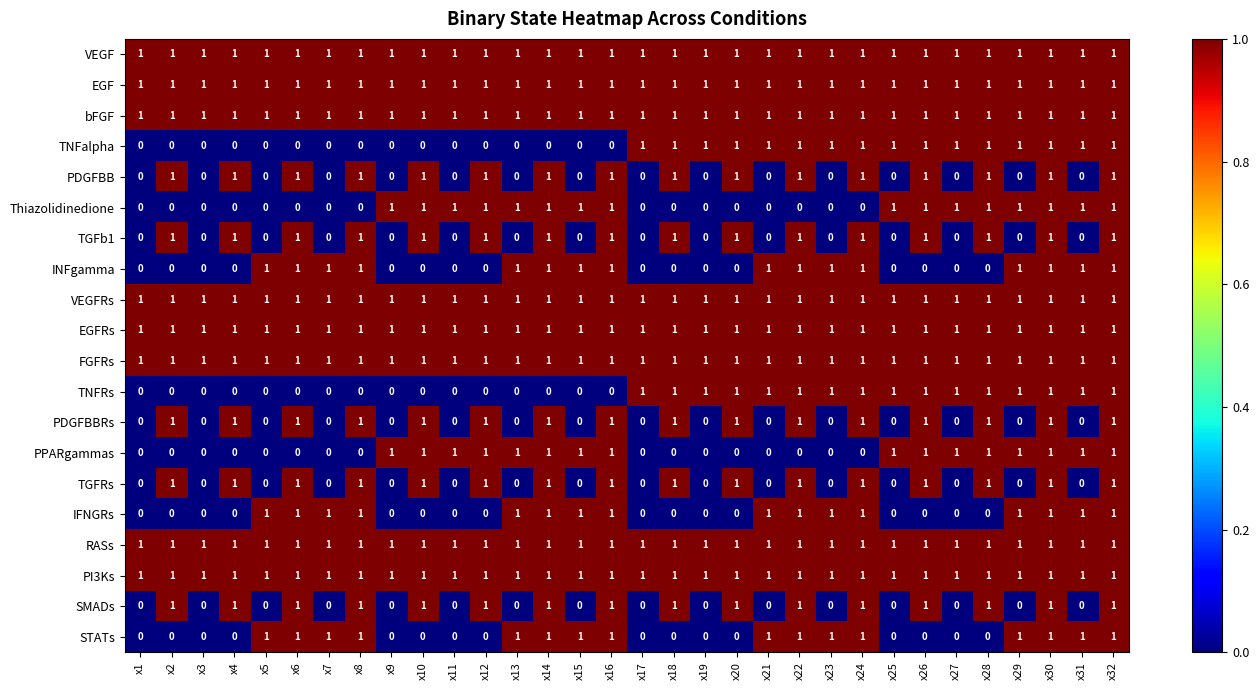

Which has a higher value, x16 or x15?

x16